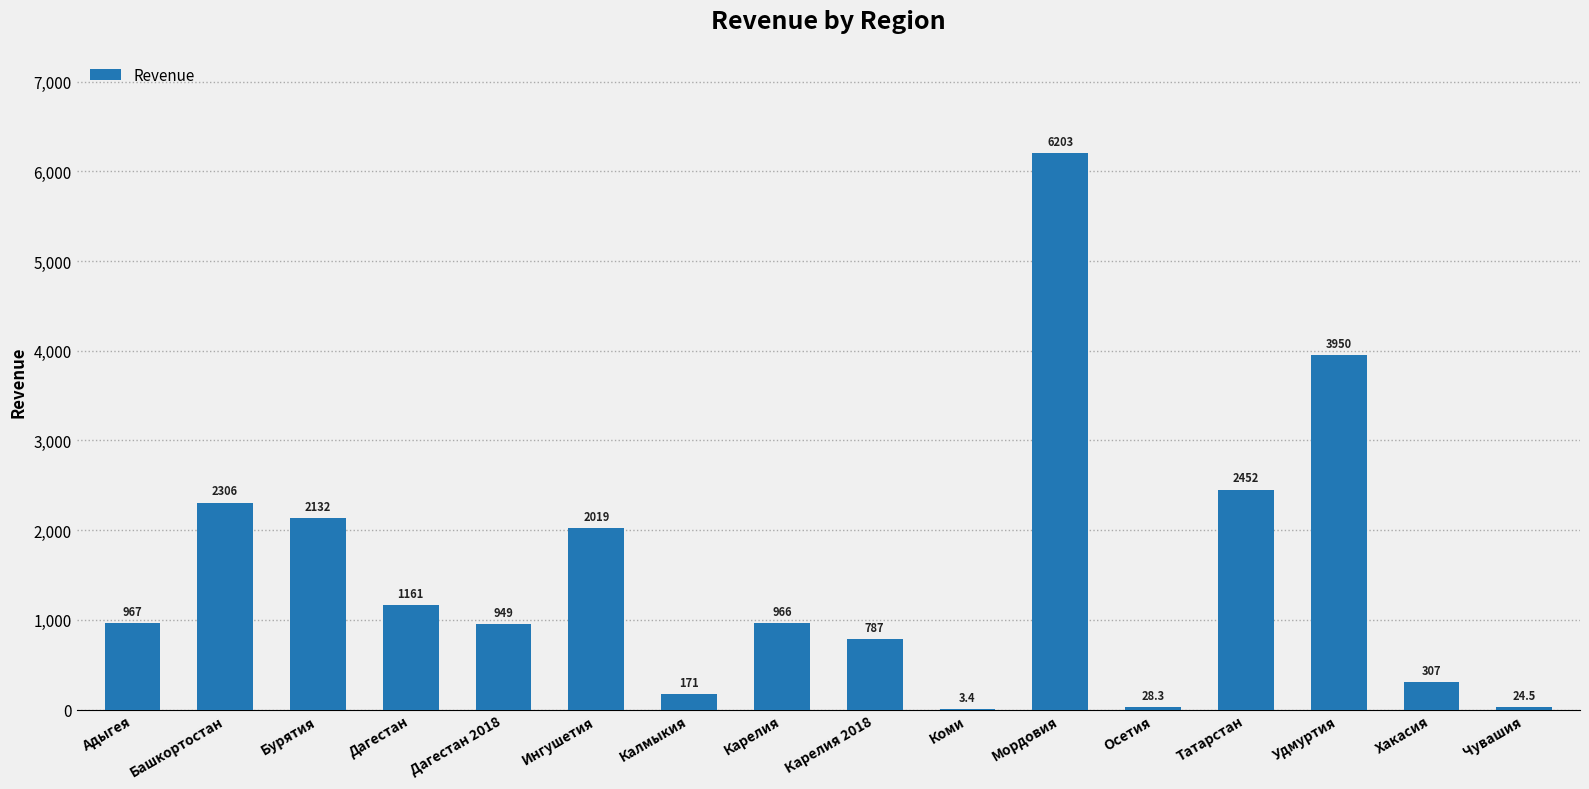

Where is the data nearest to the value 3103?

Татарстан